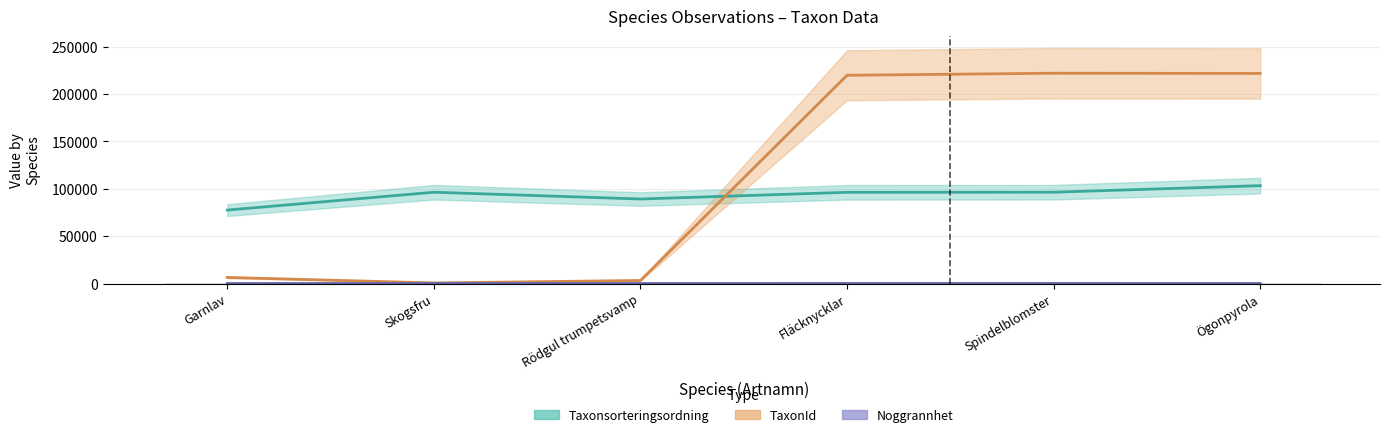

How many Noggrannhet values are between 25 and 50?

6